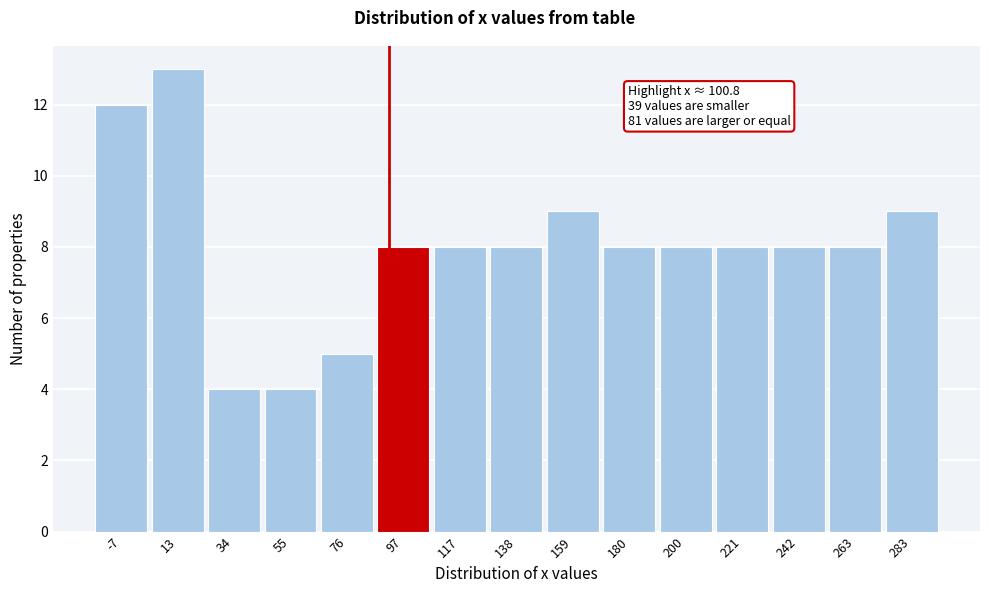

Reading left to right, transcribe all the data shown in this chart.

12	13	4	4	5	8	8	8	9	8	8	8	8	8	9